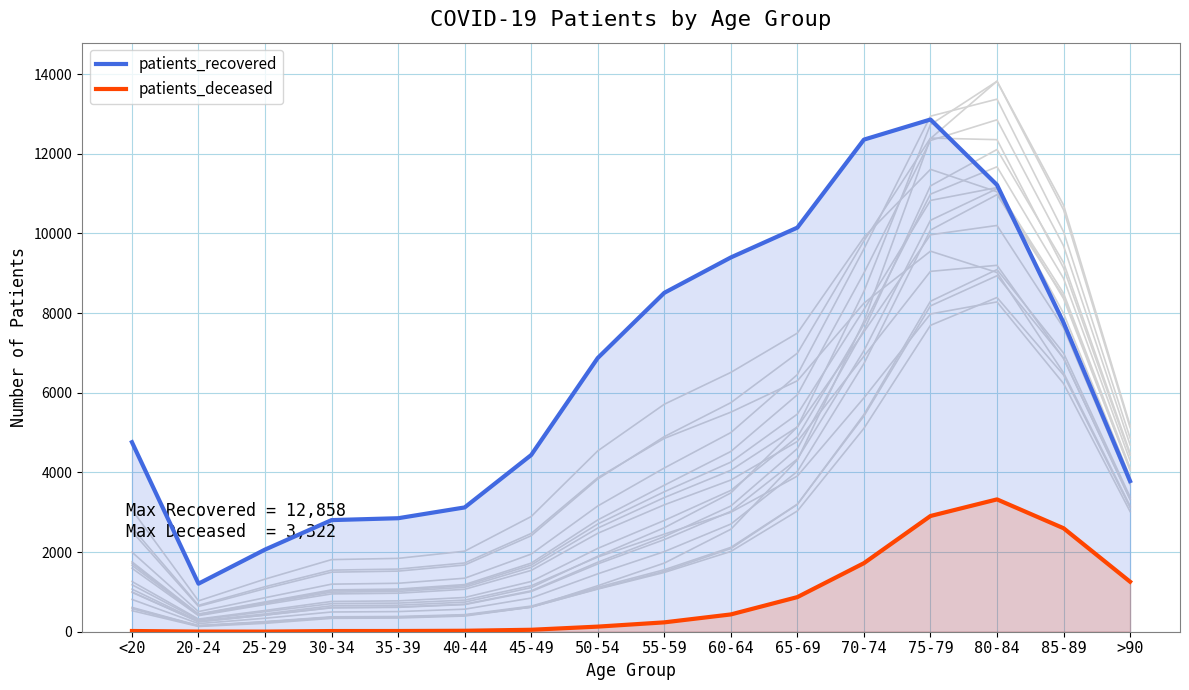

True or false: patients_deceased and patients_recovered intersect in this chart.

False